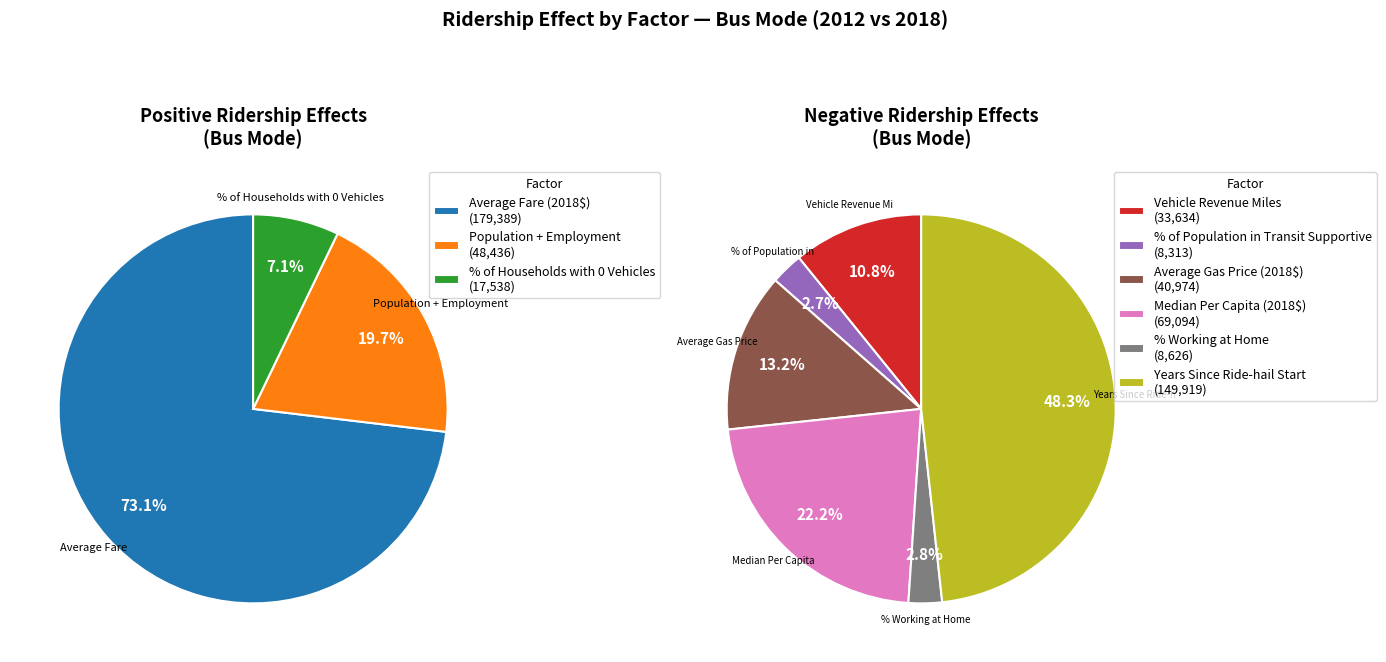

Is the sum of Population + Employment and % of Population in Transit Supportive greater than half?

No